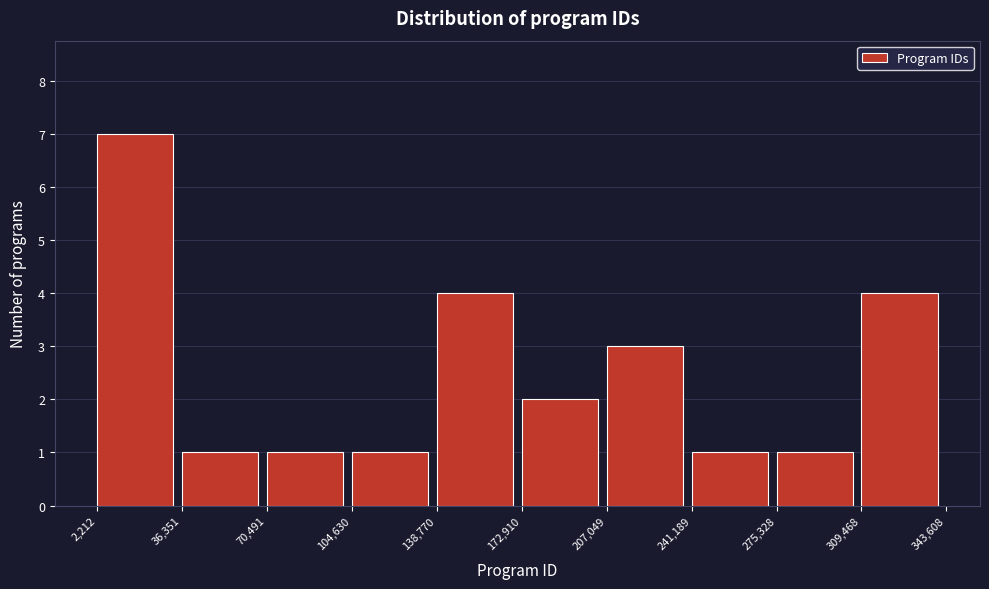

What is the height of the bar covering 309,468 to 343,608 on the x-axis? The values are not printed on the chart, so give them approximately, as read against the axis.

4